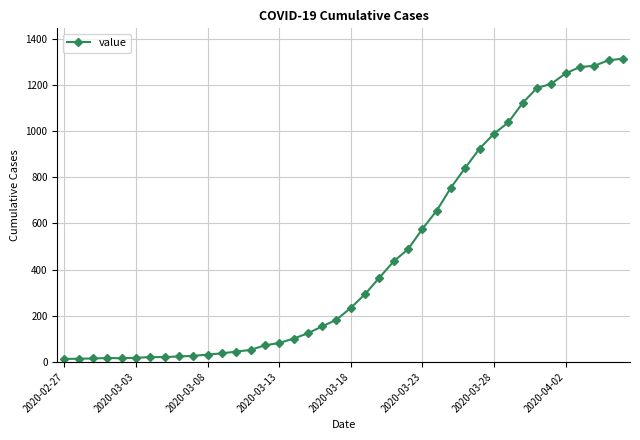

What is the difference between the second highest and second lowest values?

1292